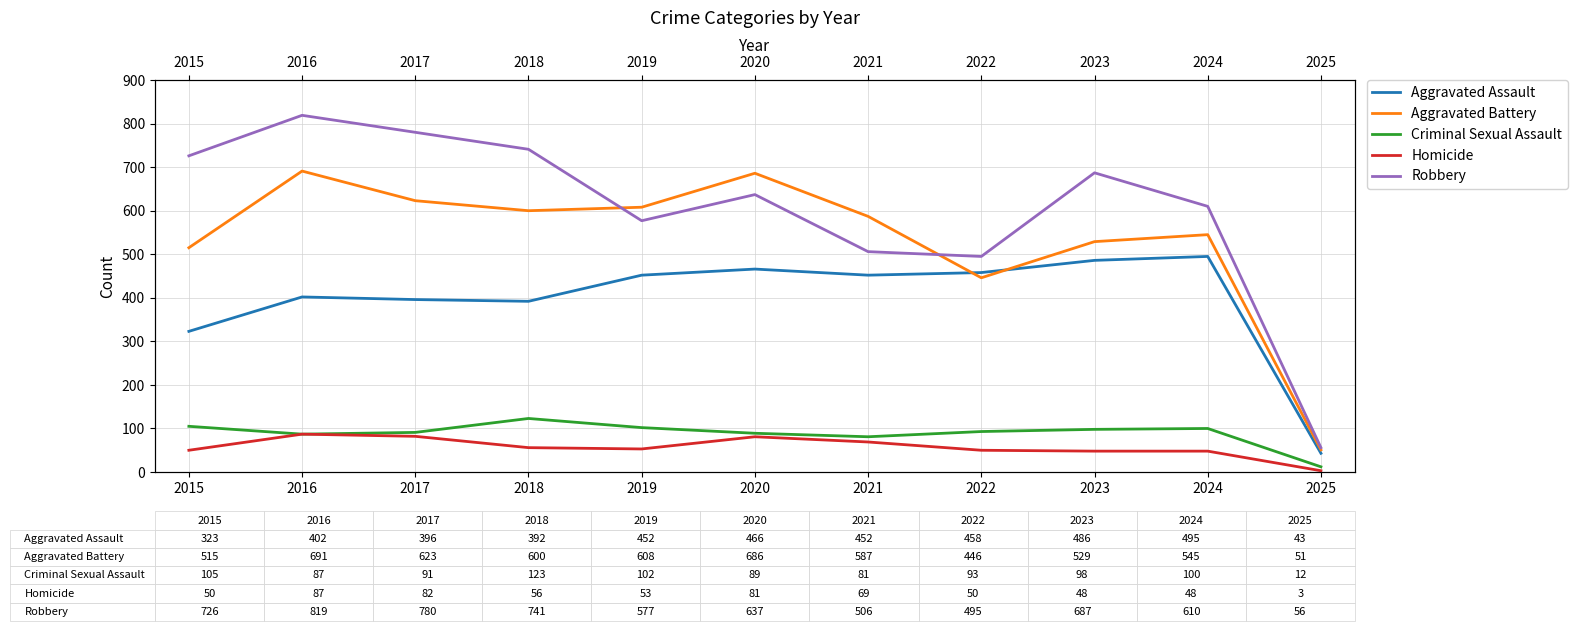

What is the sum of all Aggravated Assault values?

4365